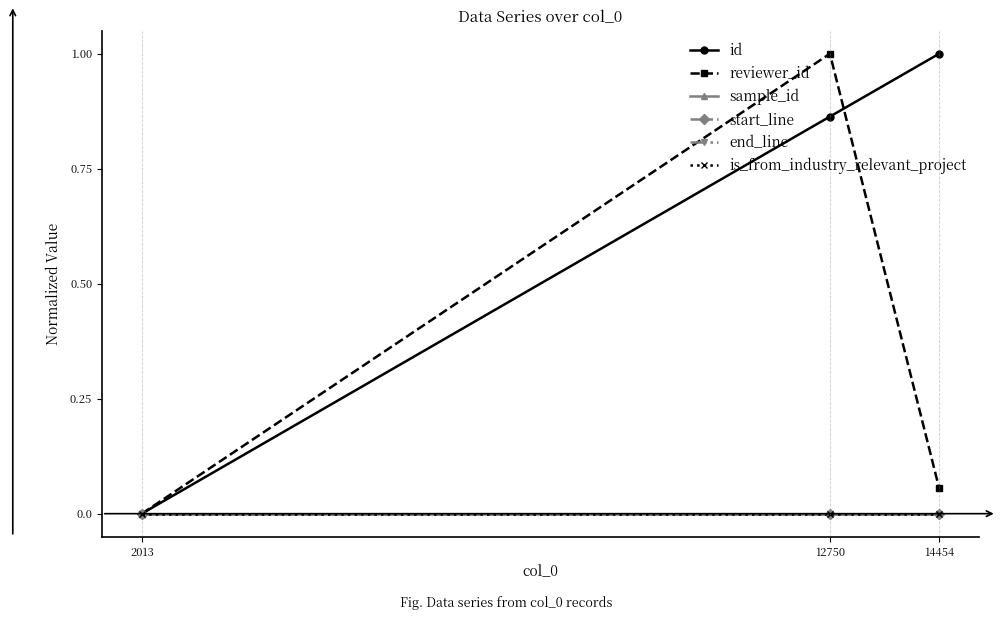

Does the chart have visible grid lines?

No